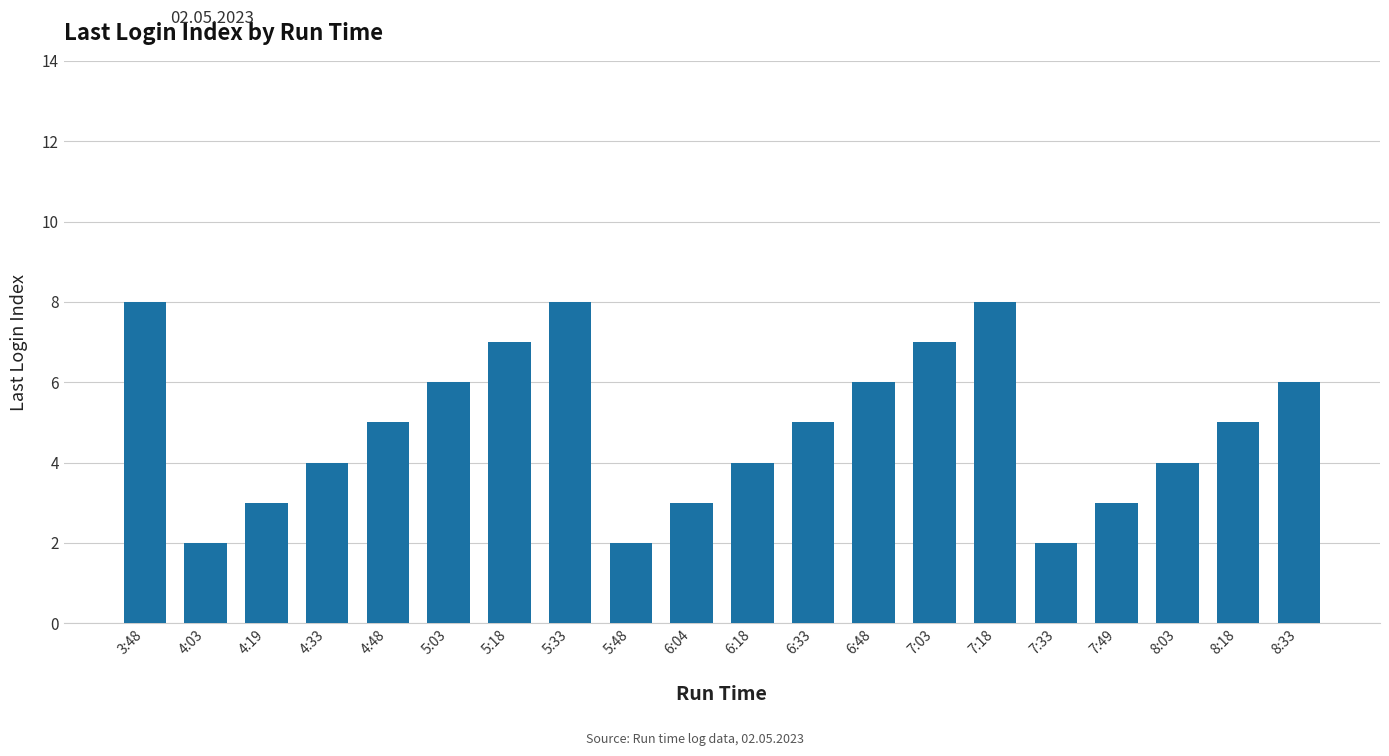

How many distinct data groups are displayed?

1